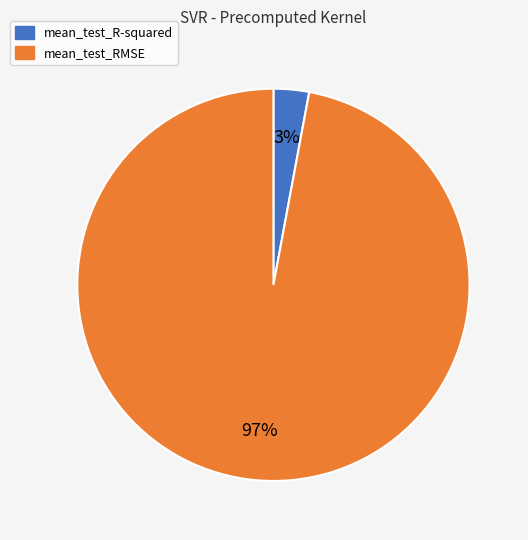

Count the number of slices in the pie.

2